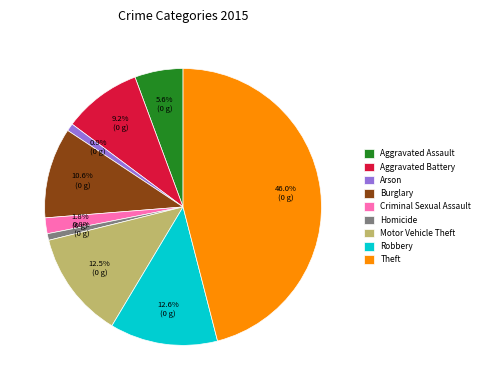

How much of the chart is everything except Robbery?

87.4%